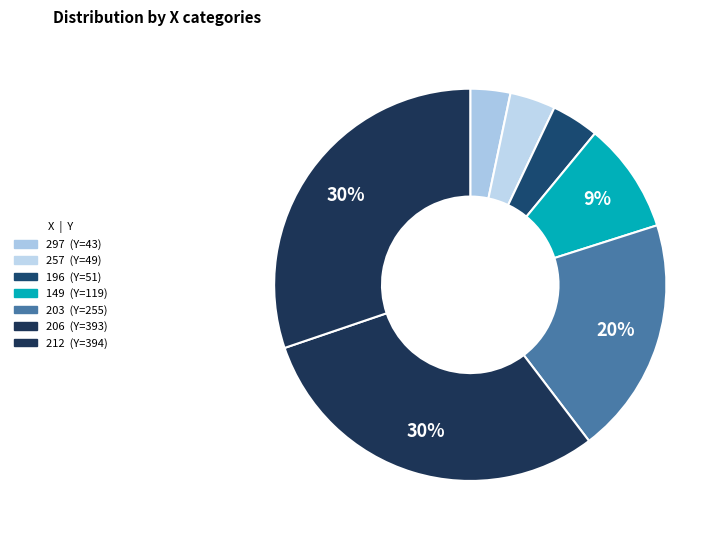

Approximately how many times larger is the value at 206 compared to 203?

1.5